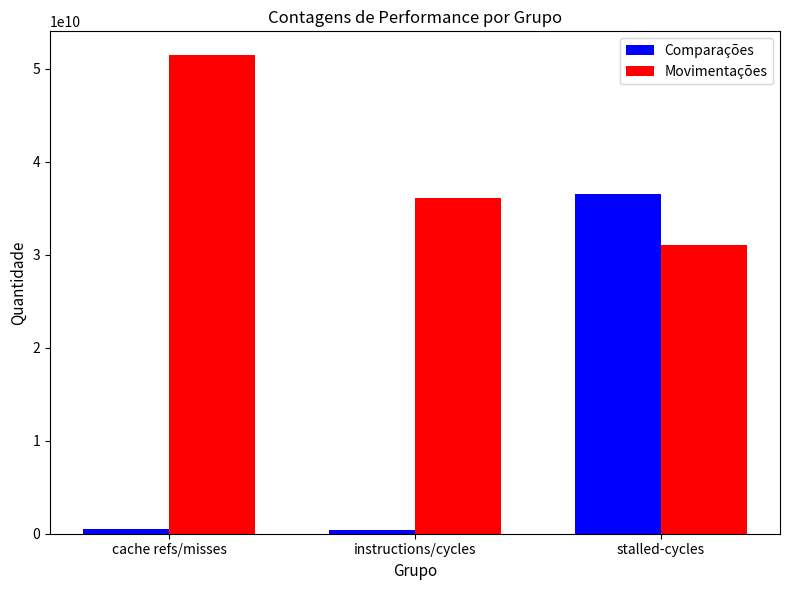

How many series are shown in this chart?

2